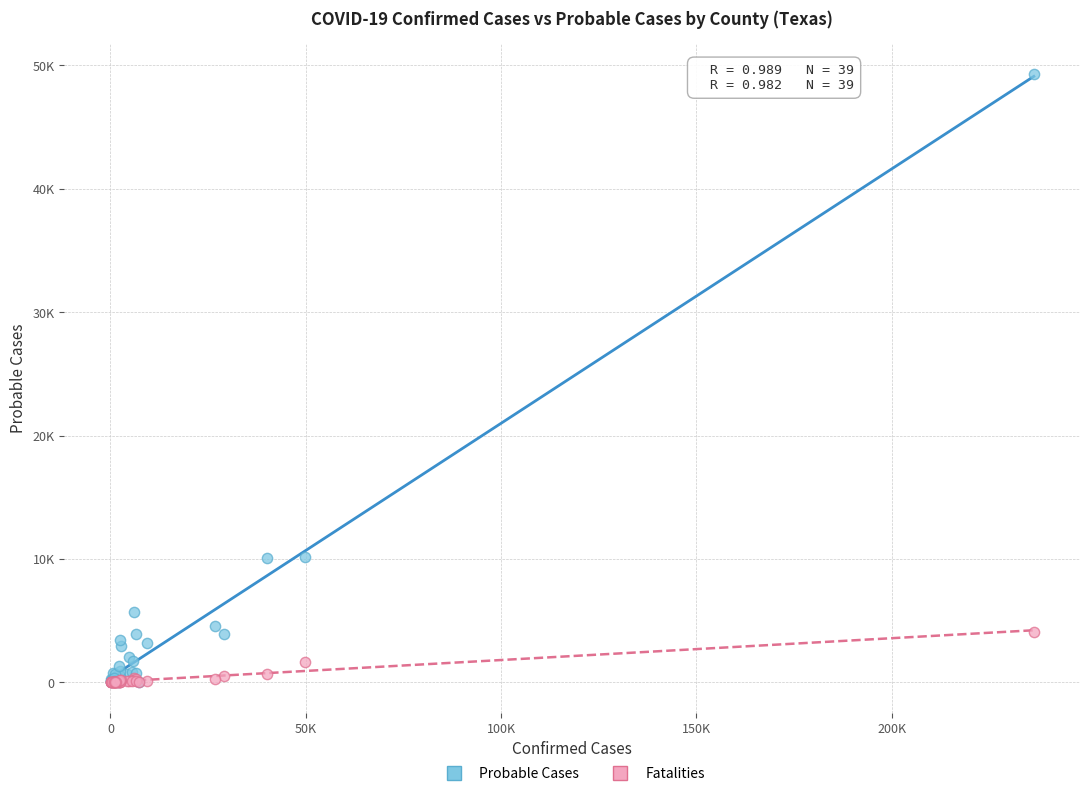

What are all the series names shown in the legend?

Probable Cases, Fatalities